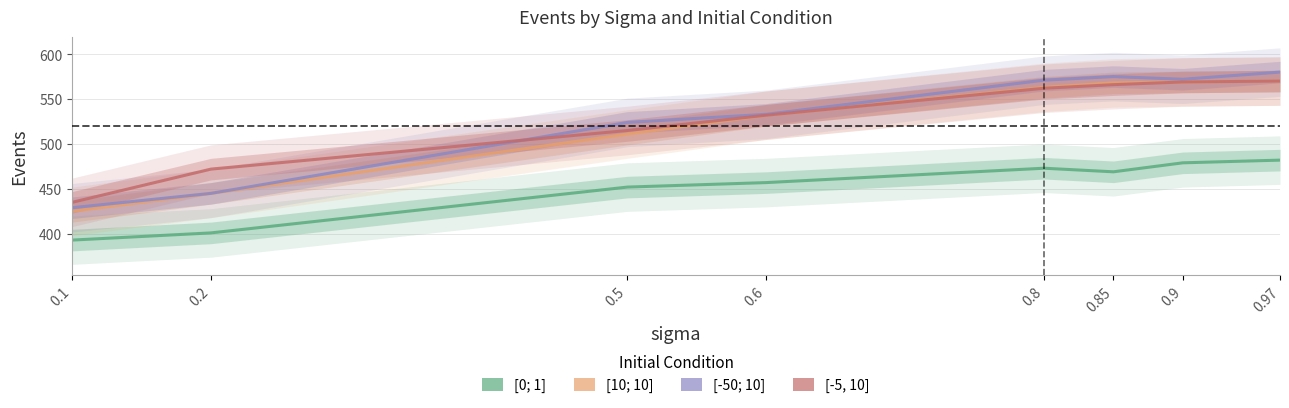

True or false: [-50; 10] and [0; 1] intersect in this chart.

False